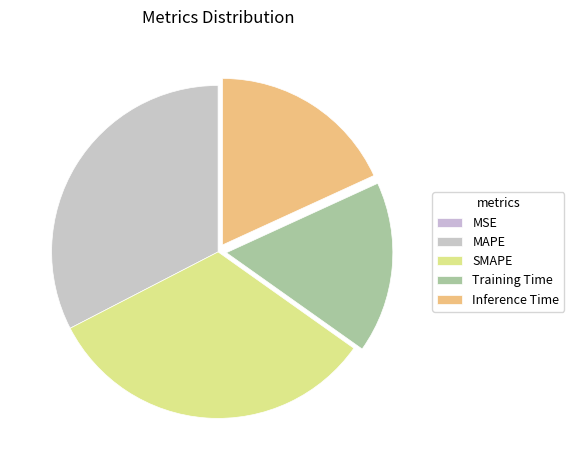

Count the number of slices in the pie.

5